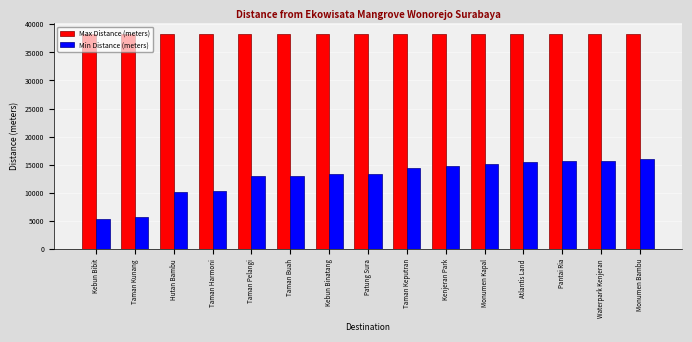

What is the sum of all Max Distance (meters) values?

573570